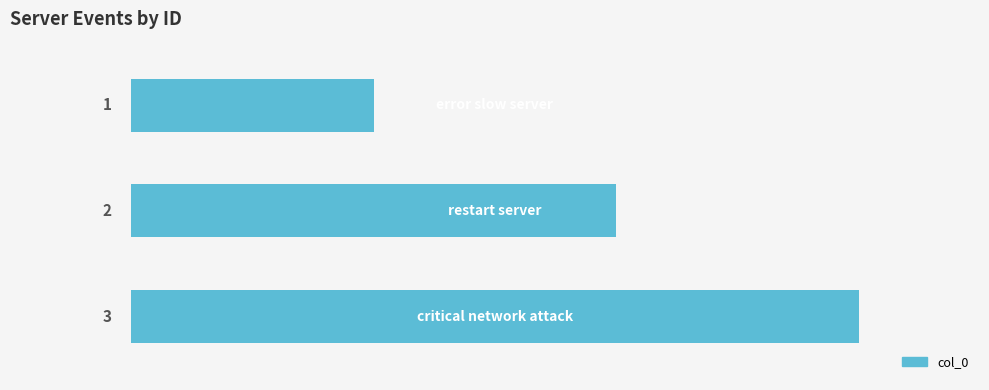

What is the value of the 3rd bar from the top?

3